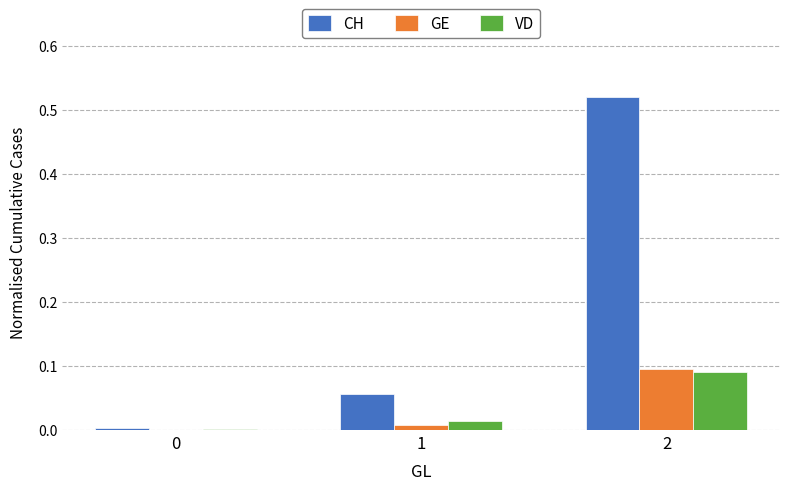

Are the bars grouped side by side (vs. stacked)?

Yes